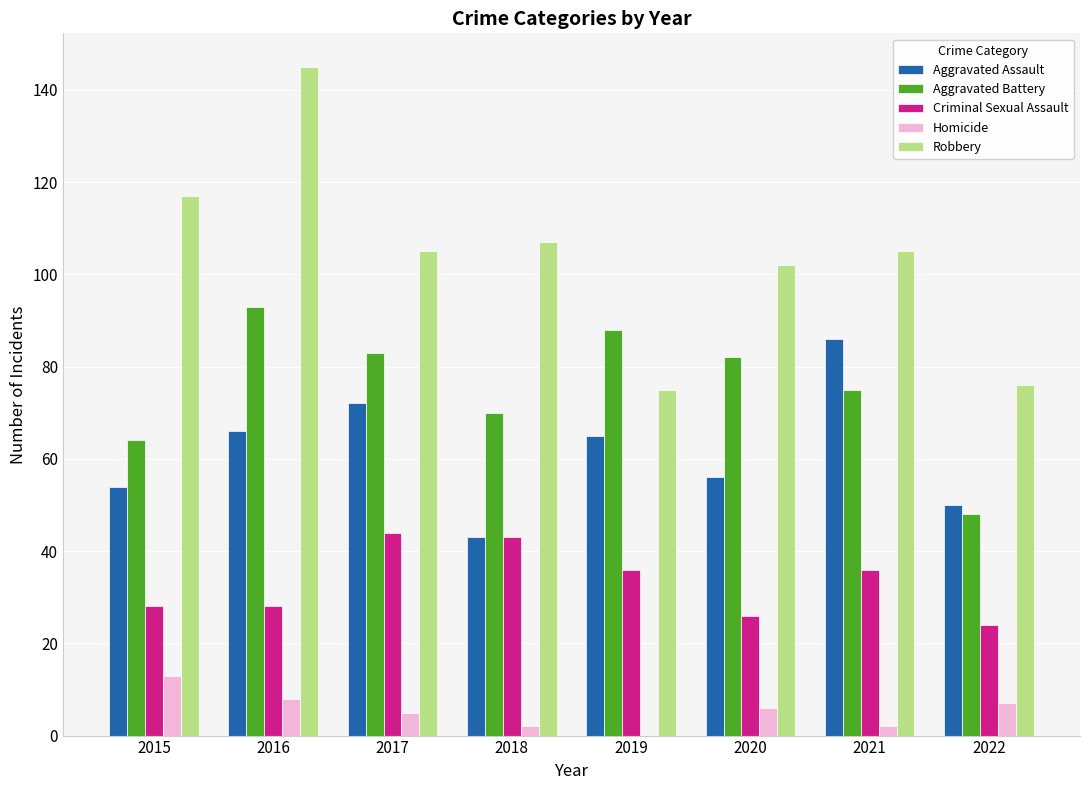

Reading left to right, transcribe all the data shown in this chart.

Aggravated Assault: 54	66	72	43	65	56	86	50
Aggravated Battery: 64	93	83	70	88	82	75	48
Criminal Sexual Assault: 28	28	44	43	36	26	36	24
Homicide: 13	8	5	2	0	6	2	7
Robbery: 117	145	105	107	75	102	105	76